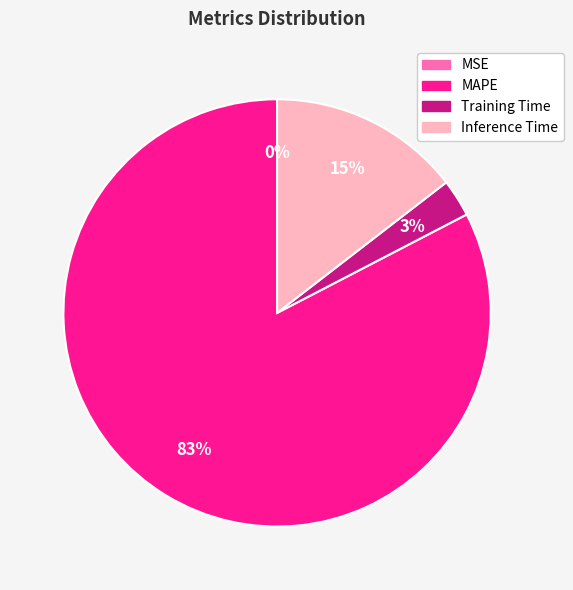

To the nearest percent, what portion does Inference Time represent?

15%